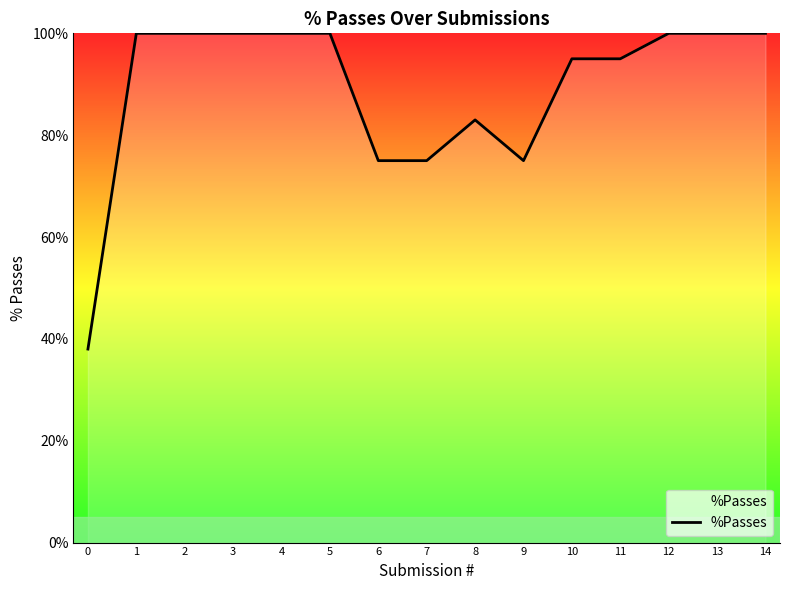

Which has a higher value, 8 or 4?

4